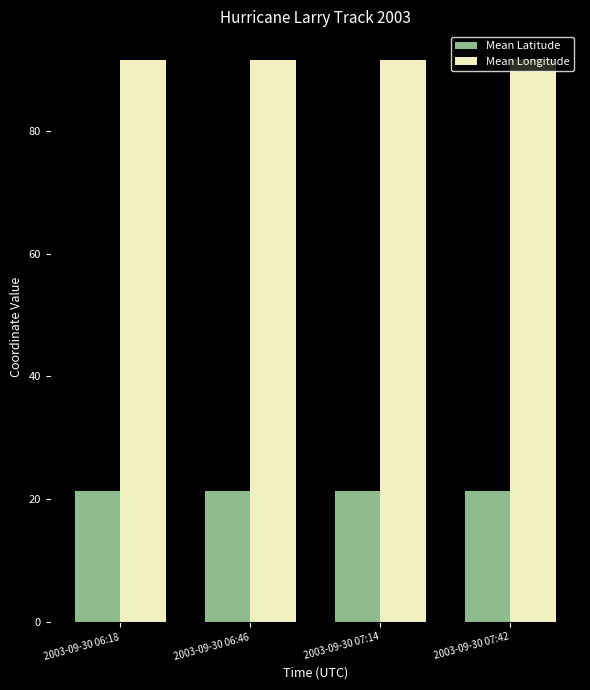

What is the spread (max minus min) of values at 2003-09-30 07:42?

70.3